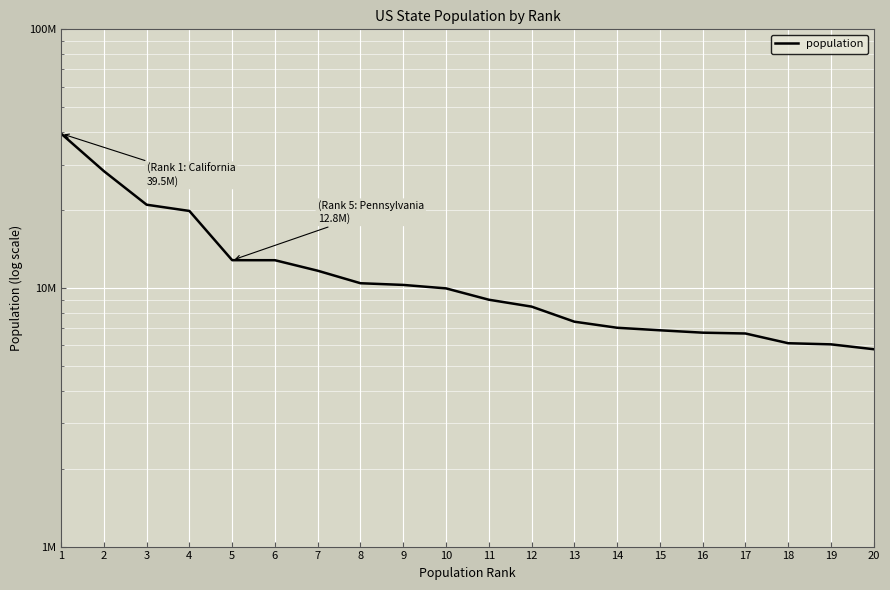

At which category does the chart reach its peak across all series?

1